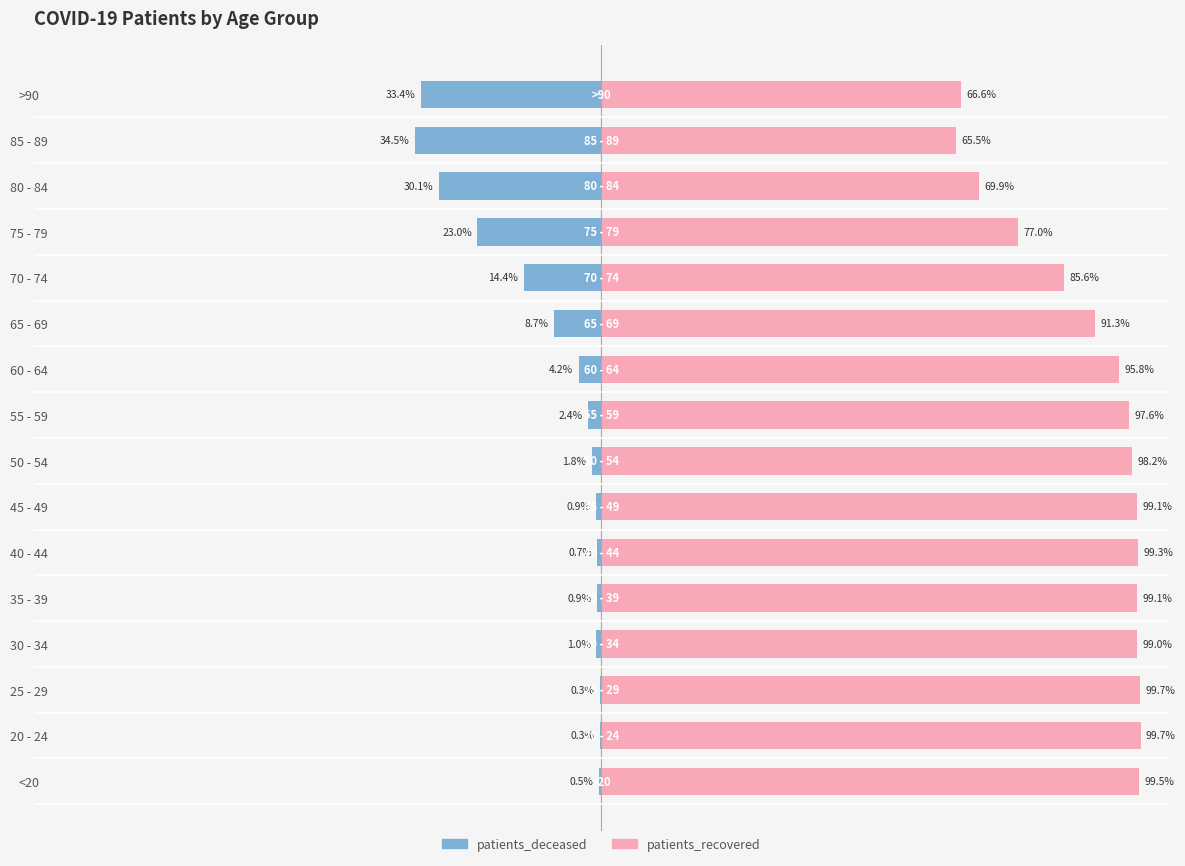

Is the value of patients_recovered at 45 - 49 greater than the value of patients_deceased at 20 - 24?

Yes